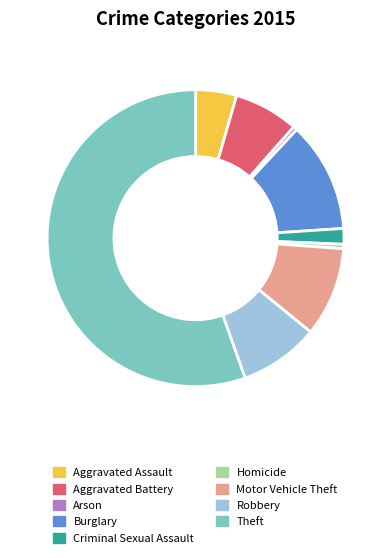

Is the sum of Motor Vehicle Theft and Aggravated Assault greater than half?

No